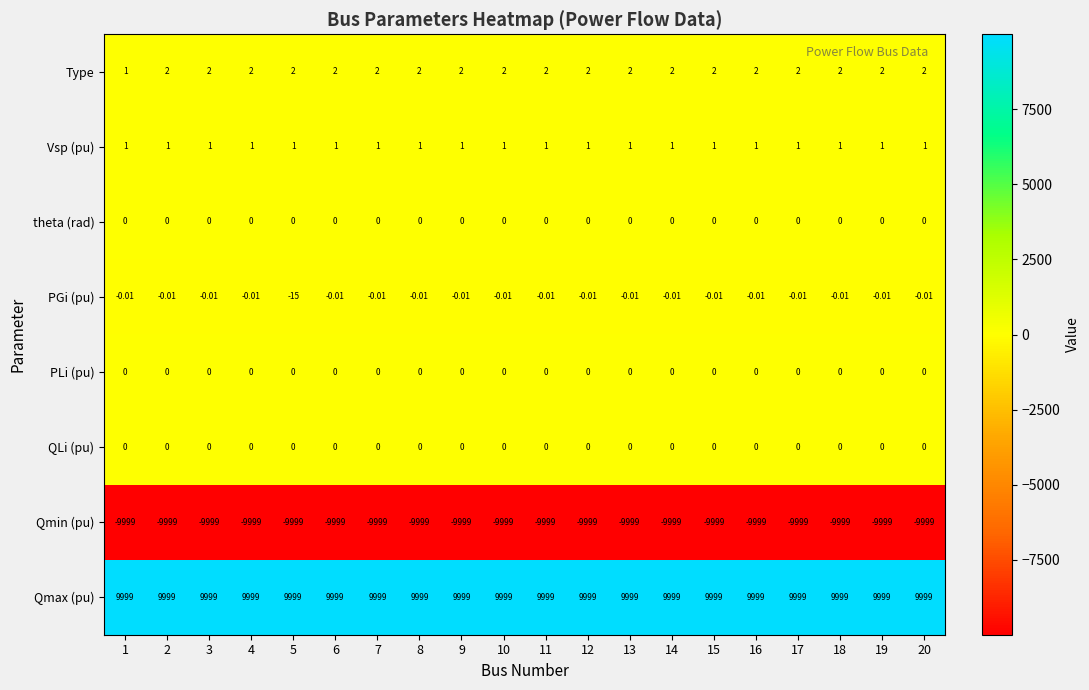

Which series has the largest range (max minus min)?

PGi (pu)